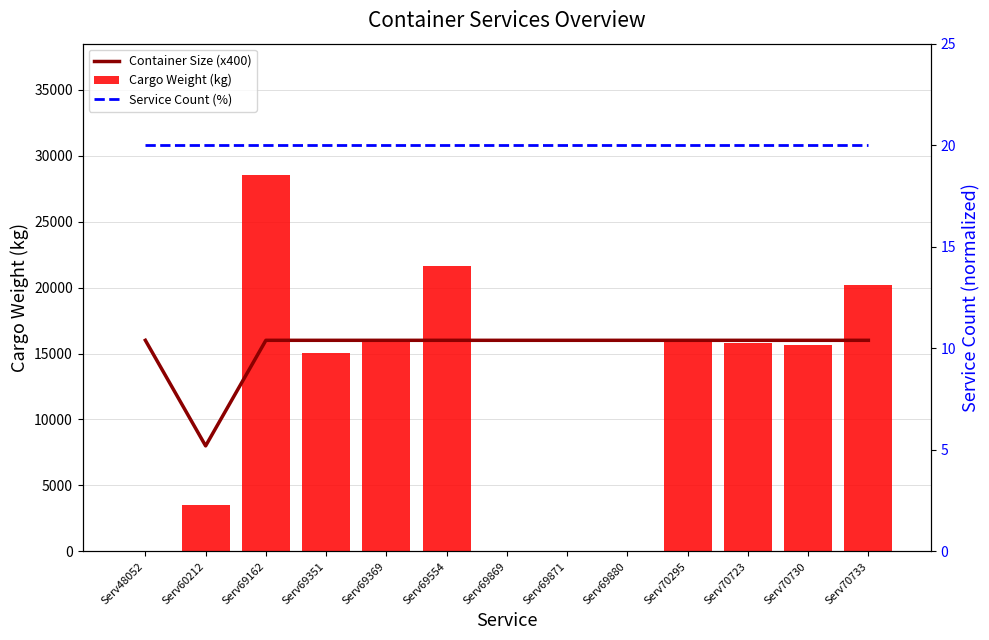

What is the value of the Cargo Weight (kg) bar at the 2nd from the left?

3508